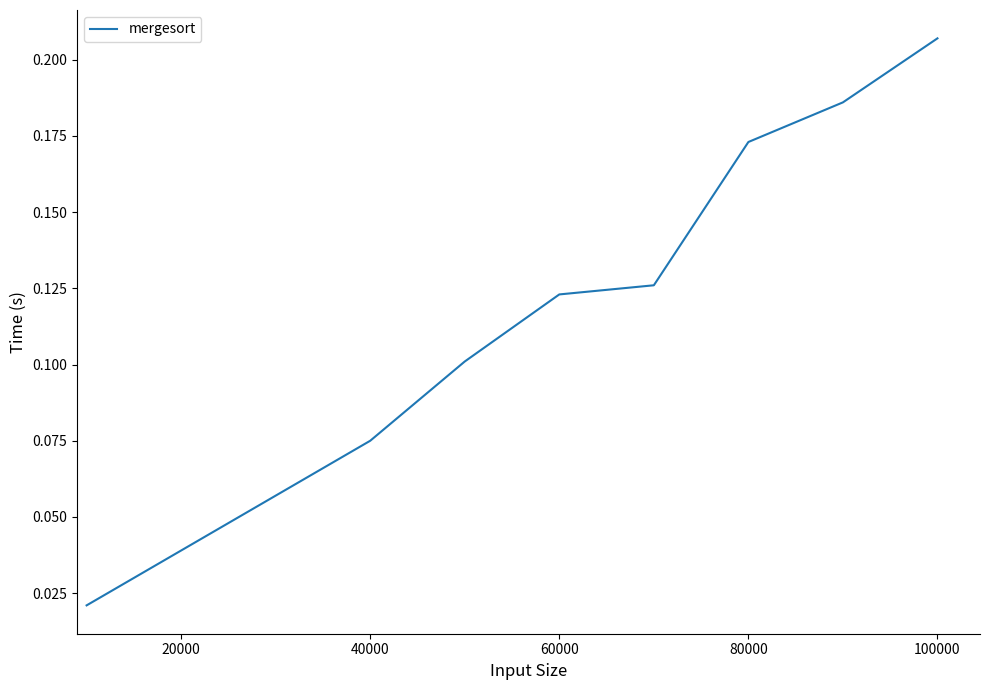

How many lines are shown in the chart?

1